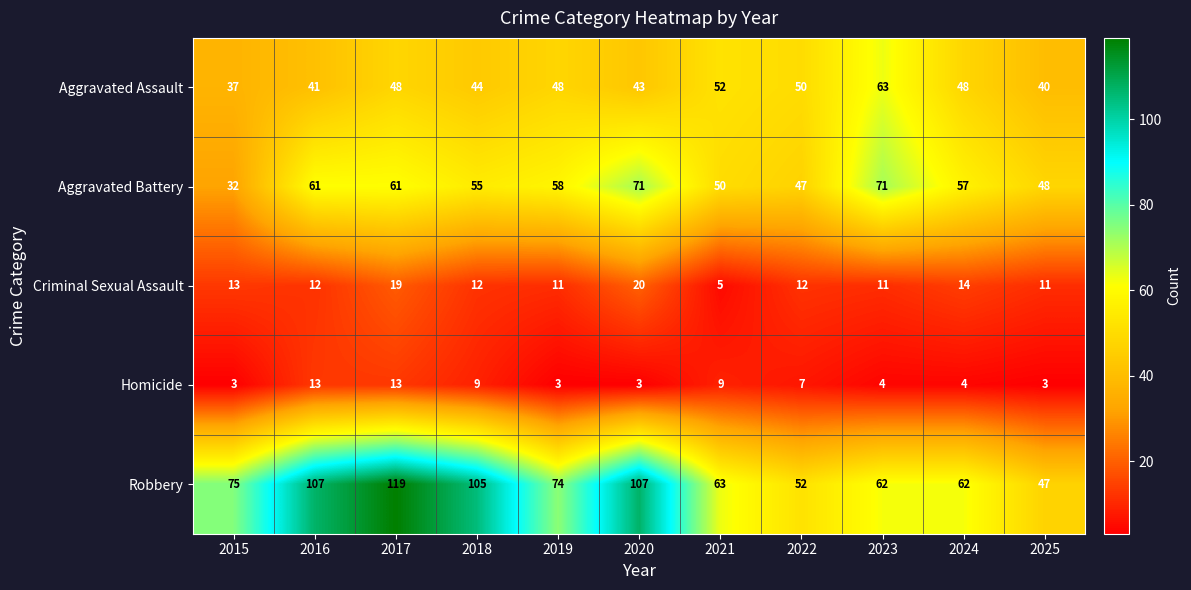

What is the difference between the second highest and minimum values in the Aggravated Assault series?

15